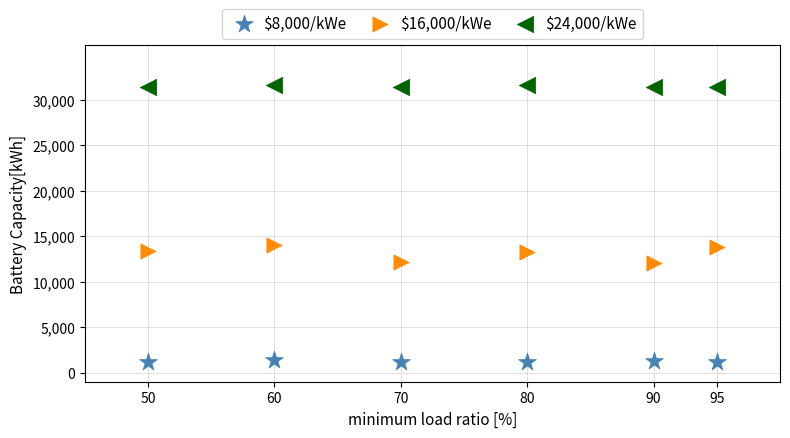

Which series contains the lowest Y value?

$8,000/kWe